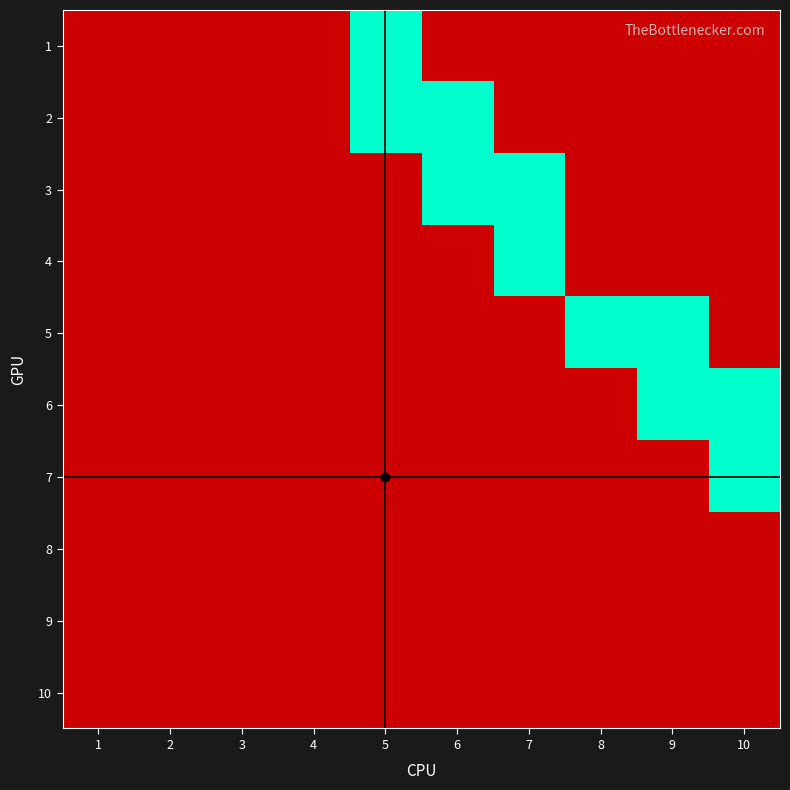

Reading left to right, extract all data points from this chart.

1: 1=0	2=0	3=0	4=0	5=1	6=0	7=0	8=0	9=0	10=0
2: 1=0	2=0	3=0	4=0	5=1	6=1	7=0	8=0	9=0	10=0
3: 1=0	2=0	3=0	4=0	5=0	6=1	7=1	8=0	9=0	10=0
4: 1=0	2=0	3=0	4=0	5=0	6=0	7=1	8=0	9=0	10=0
5: 1=0	2=0	3=0	4=0	5=0	6=0	7=0	8=1	9=1	10=0
6: 1=0	2=0	3=0	4=0	5=0	6=0	7=0	8=0	9=1	10=1
7: 1=0	2=0	3=0	4=0	5=0	6=0	7=0	8=0	9=0	10=1
8: 1=0	2=0	3=0	4=0	5=0	6=0	7=0	8=0	9=0	10=0
9: 1=0	2=0	3=0	4=0	5=0	6=0	7=0	8=0	9=0	10=0
10: 1=0	2=0	3=0	4=0	5=0	6=0	7=0	8=0	9=0	10=0